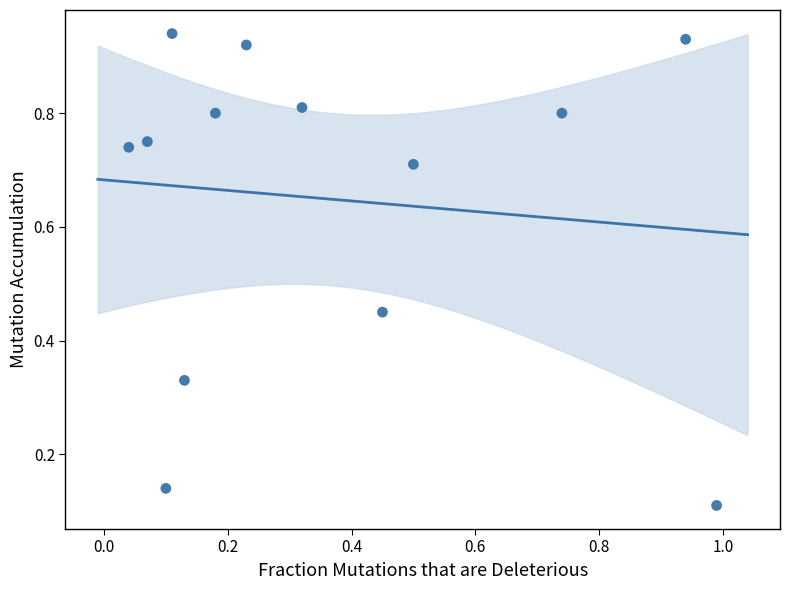

How many data points are displayed?

13